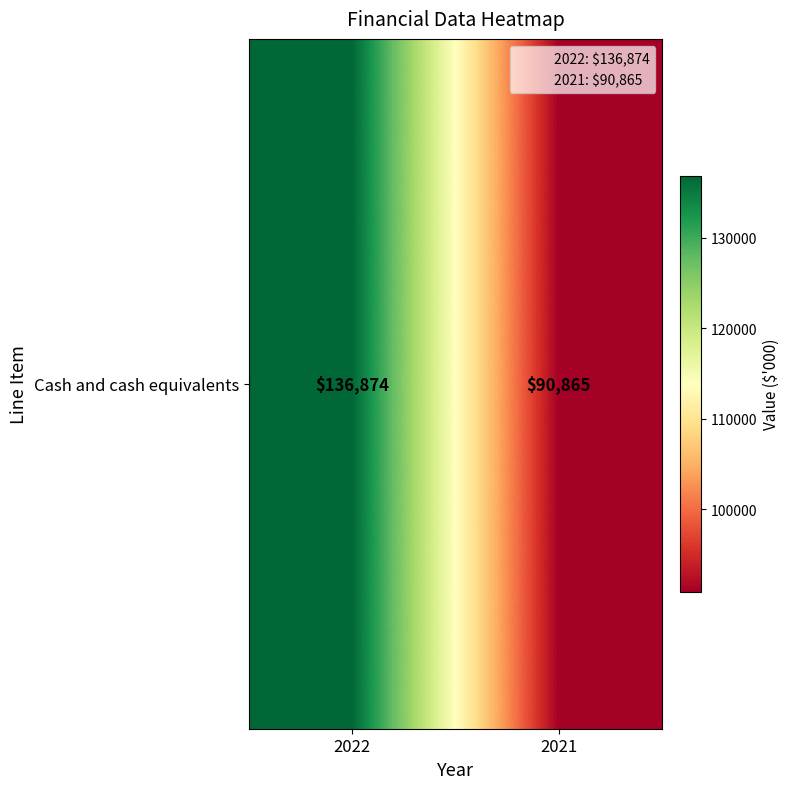

The value at 2022 is 234321. True or false?

False